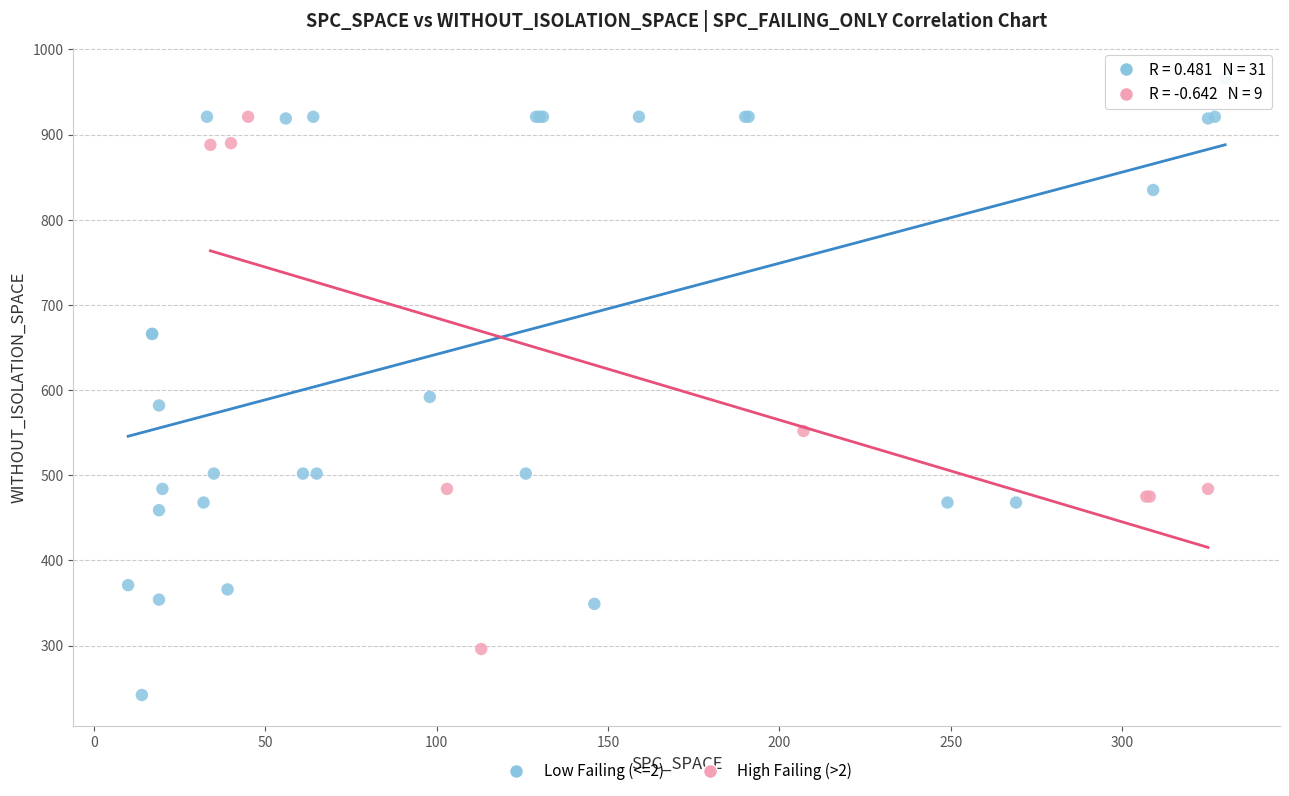

What are all the series names shown in the legend?

Low Failing (<=2), High Failing (>2)